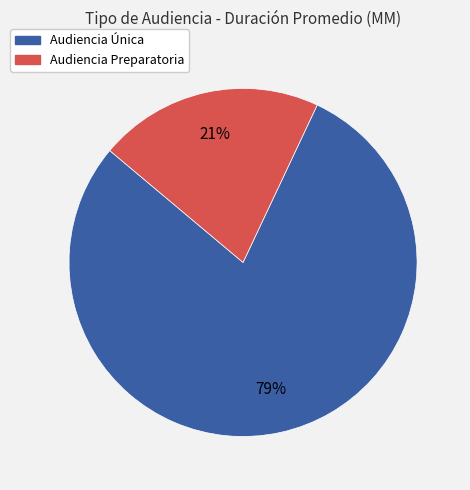

Which slice represents more than half of the pie?

Audiencia Única